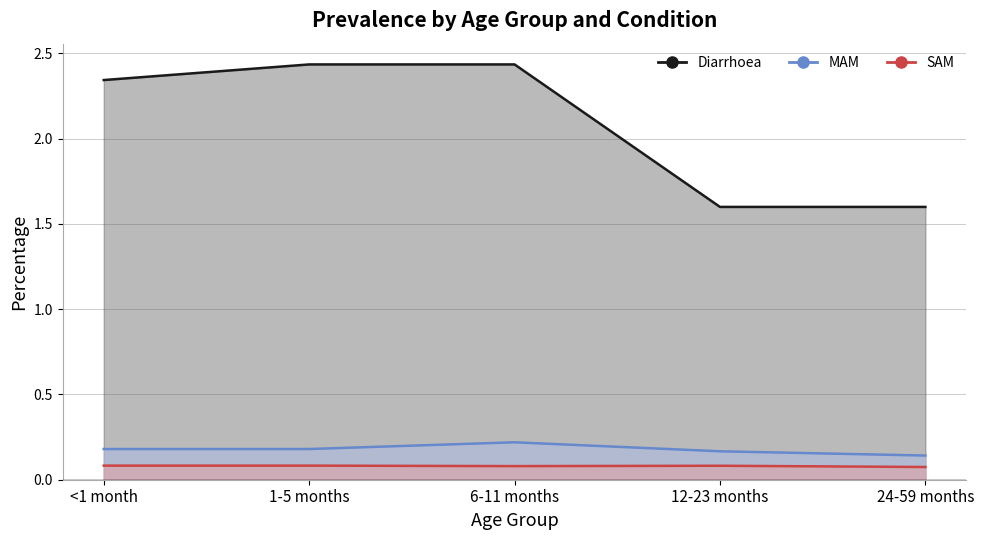

Rank the series by their maximum value, from lowest to highest.

SAM, MAM, Diarrhoea